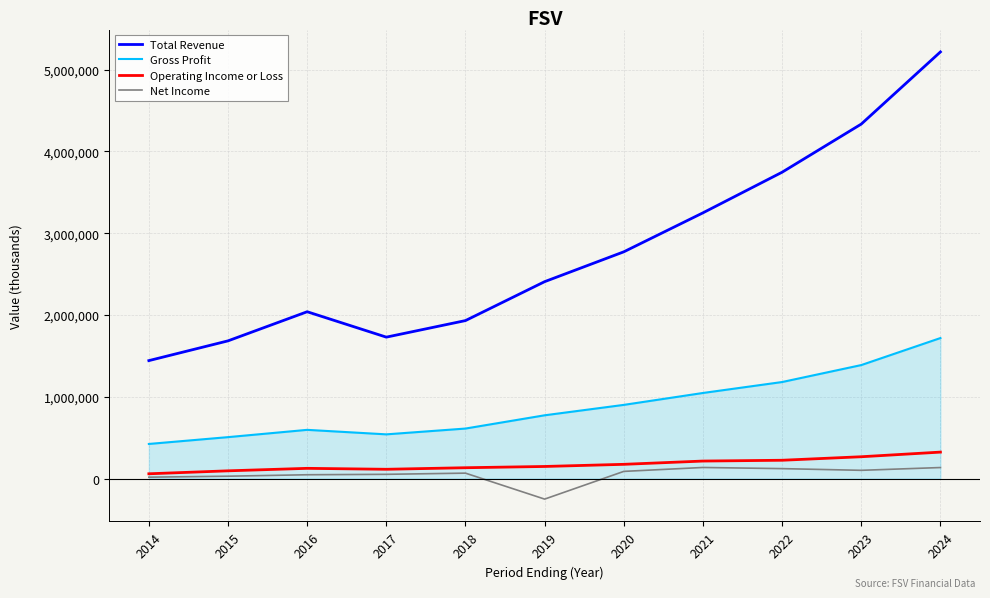

What is the lowest value of the Net Income series?

-251600